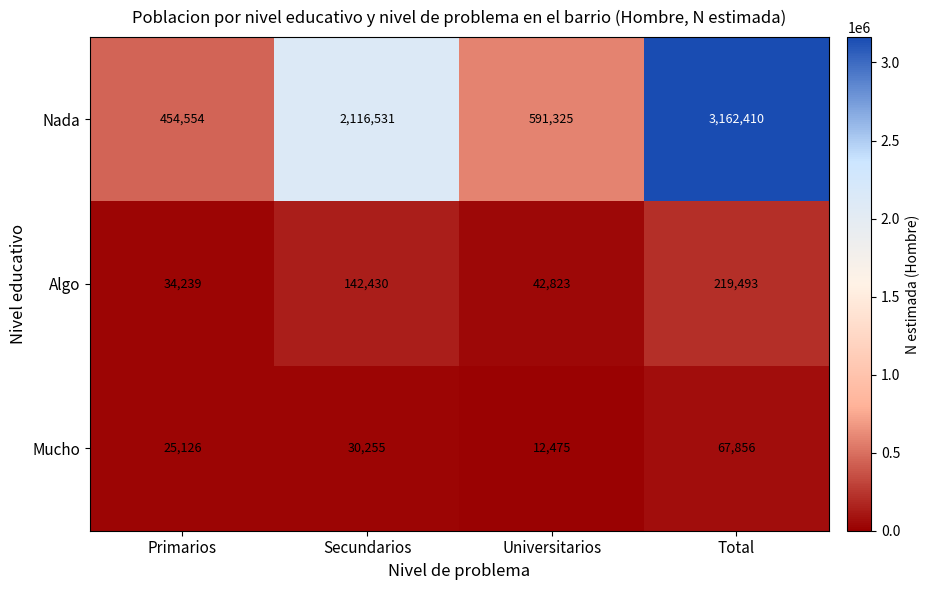

What is the average value of the Nada series?

1581205